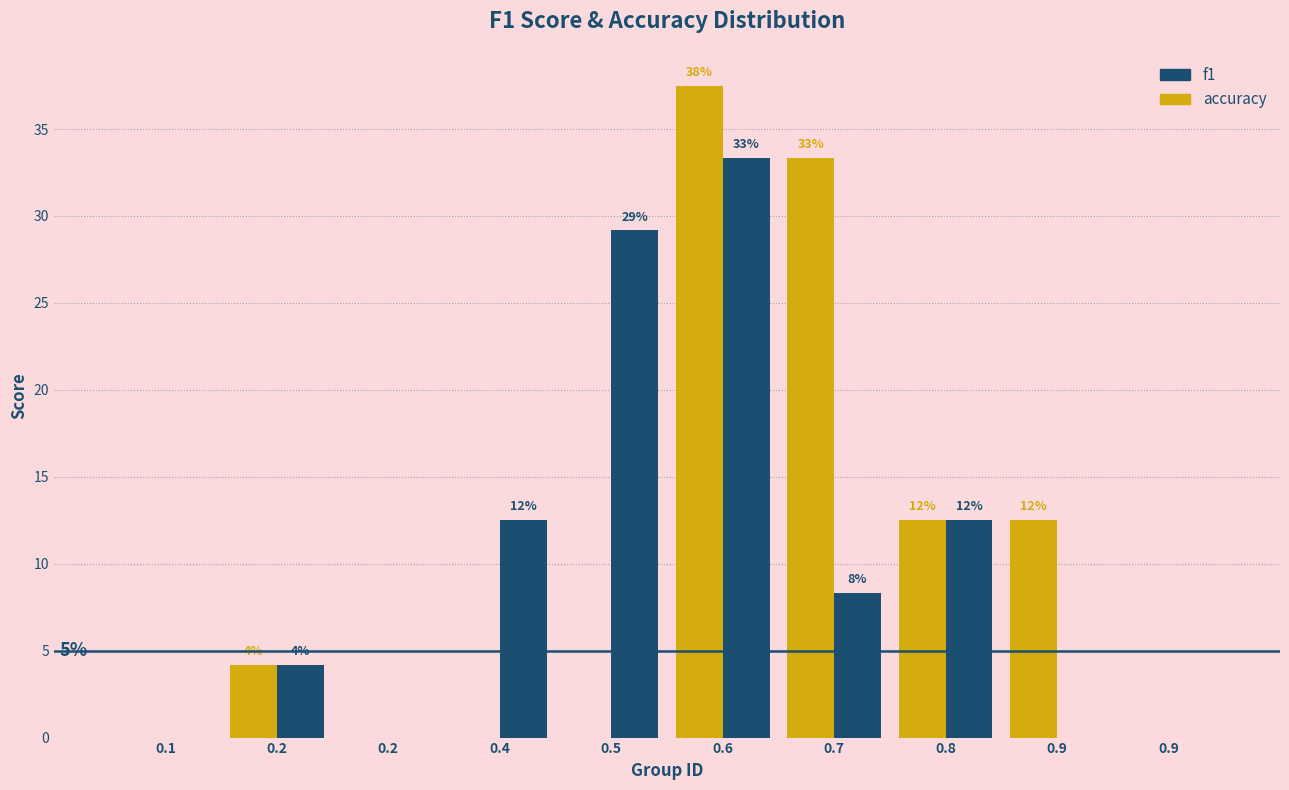

Are the bars grouped side by side (vs. stacked)?

Yes